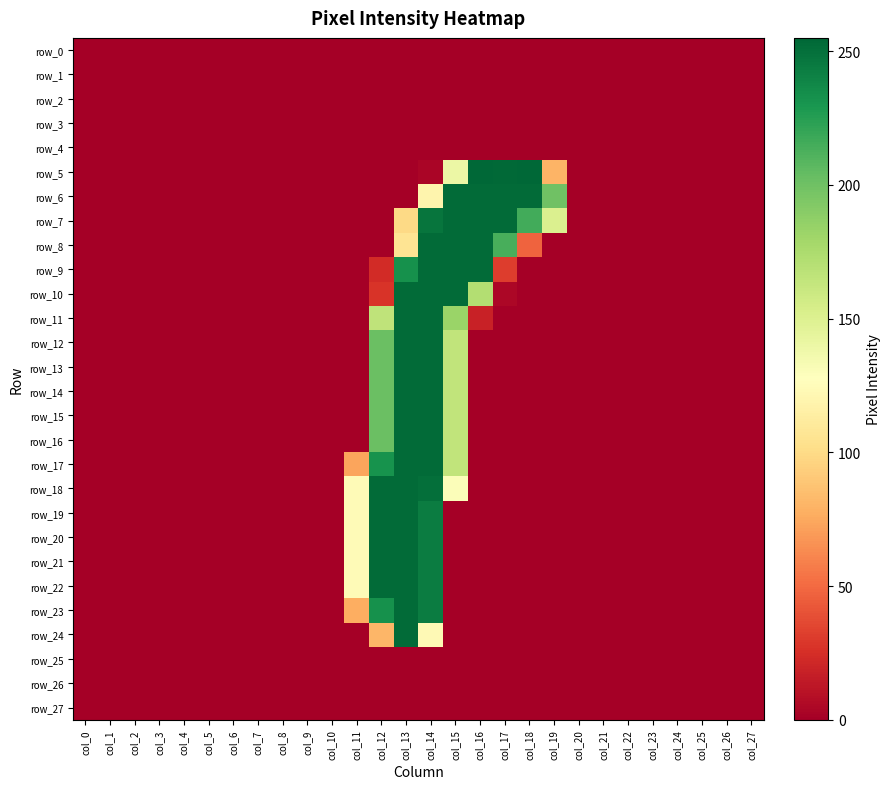

Reading right to left, extract all data points from this chart.

row_0: col_27=0	col_26=0	col_25=0	col_24=0	col_23=0	col_22=0	col_21=0	col_20=0	col_19=0	col_18=0	col_17=0	col_16=0	col_15=0	col_14=0	col_13=0	col_12=0	col_11=0	col_10=0	col_9=0	col_8=0	col_7=0	col_6=0	col_5=0	col_4=0	col_3=0	col_2=0	col_1=0	col_0=0
row_1: col_27=0	col_26=0	col_25=0	col_24=0	col_23=0	col_22=0	col_21=0	col_20=0	col_19=0	col_18=0	col_17=0	col_16=0	col_15=0	col_14=0	col_13=0	col_12=0	col_11=0	col_10=0	col_9=0	col_8=0	col_7=0	col_6=0	col_5=0	col_4=0	col_3=0	col_2=0	col_1=0	col_0=0
row_2: col_27=0	col_26=0	col_25=0	col_24=0	col_23=0	col_22=0	col_21=0	col_20=0	col_19=0	col_18=0	col_17=0	col_16=0	col_15=0	col_14=0	col_13=0	col_12=0	col_11=0	col_10=0	col_9=0	col_8=0	col_7=0	col_6=0	col_5=0	col_4=0	col_3=0	col_2=0	col_1=0	col_0=0
row_3: col_27=0	col_26=0	col_25=0	col_24=0	col_23=0	col_22=0	col_21=0	col_20=0	col_19=0	col_18=0	col_17=0	col_16=0	col_15=0	col_14=0	col_13=0	col_12=0	col_11=0	col_10=0	col_9=0	col_8=0	col_7=0	col_6=0	col_5=0	col_4=0	col_3=0	col_2=0	col_1=0	col_0=0
row_4: col_27=0	col_26=0	col_25=0	col_24=0	col_23=0	col_22=0	col_21=0	col_20=0	col_19=0	col_18=0	col_17=0	col_16=0	col_15=0	col_14=0	col_13=0	col_12=0	col_11=0	col_10=0	col_9=0	col_8=0	col_7=0	col_6=0	col_5=0	col_4=0	col_3=0	col_2=0	col_1=0	col_0=0
row_5: col_27=0	col_26=0	col_25=0	col_24=0	col_23=0	col_22=0	col_21=0	col_20=0	col_19=80	col_18=255	col_17=254	col_16=255	col_15=140	col_14=3	col_13=0	col_12=0	col_11=0	col_10=0	col_9=0	col_8=0	col_7=0	col_6=0	col_5=0	col_4=0	col_3=0	col_2=0	col_1=0	col_0=0
row_6: col_27=0	col_26=0	col_25=0	col_24=0	col_23=0	col_22=0	col_21=0	col_20=0	col_19=200	col_18=253	col_17=253	col_16=253	col_15=253	col_14=119	col_13=0	col_12=0	col_11=0	col_10=0	col_9=0	col_8=0	col_7=0	col_6=0	col_5=0	col_4=0	col_3=0	col_2=0	col_1=0	col_0=0
row_7: col_27=0	col_26=0	col_25=0	col_24=0	col_23=0	col_22=0	col_21=0	col_20=0	col_19=151	col_18=216	col_17=253	col_16=253	col_15=253	col_14=248	col_13=99	col_12=0	col_11=0	col_10=0	col_9=0	col_8=0	col_7=0	col_6=0	col_5=0	col_4=0	col_3=0	col_2=0	col_1=0	col_0=0
row_8: col_27=0	col_26=0	col_25=0	col_24=0	col_23=0	col_22=0	col_21=0	col_20=0	col_19=0	col_18=47	col_17=214	col_16=253	col_15=253	col_14=253	col_13=106	col_12=0	col_11=0	col_10=0	col_9=0	col_8=0	col_7=0	col_6=0	col_5=0	col_4=0	col_3=0	col_2=0	col_1=0	col_0=0
row_9: col_27=0	col_26=0	col_25=0	col_24=0	col_23=0	col_22=0	col_21=0	col_20=0	col_19=0	col_18=0	col_17=31	col_16=253	col_15=253	col_14=253	col_13=233	col_12=23	col_11=0	col_10=0	col_9=0	col_8=0	col_7=0	col_6=0	col_5=0	col_4=0	col_3=0	col_2=0	col_1=0	col_0=0
row_10: col_27=0	col_26=0	col_25=0	col_24=0	col_23=0	col_22=0	col_21=0	col_20=0	col_19=0	col_18=0	col_17=4	col_16=172	col_15=253	col_14=253	col_13=253	col_12=27	col_11=0	col_10=0	col_9=0	col_8=0	col_7=0	col_6=0	col_5=0	col_4=0	col_3=0	col_2=0	col_1=0	col_0=0
row_11: col_27=0	col_26=0	col_25=0	col_24=0	col_23=0	col_22=0	col_21=0	col_20=0	col_19=0	col_18=0	col_17=0	col_16=18	col_15=183	col_14=253	col_13=253	col_12=166	col_11=0	col_10=0	col_9=0	col_8=0	col_7=0	col_6=0	col_5=0	col_4=0	col_3=0	col_2=0	col_1=0	col_0=0
row_12: col_27=0	col_26=0	col_25=0	col_24=0	col_23=0	col_22=0	col_21=0	col_20=0	col_19=0	col_18=0	col_17=0	col_16=0	col_15=165	col_14=253	col_13=253	col_12=202	col_11=0	col_10=0	col_9=0	col_8=0	col_7=0	col_6=0	col_5=0	col_4=0	col_3=0	col_2=0	col_1=0	col_0=0
row_13: col_27=0	col_26=0	col_25=0	col_24=0	col_23=0	col_22=0	col_21=0	col_20=0	col_19=0	col_18=0	col_17=0	col_16=0	col_15=165	col_14=253	col_13=253	col_12=202	col_11=0	col_10=0	col_9=0	col_8=0	col_7=0	col_6=0	col_5=0	col_4=0	col_3=0	col_2=0	col_1=0	col_0=0
row_14: col_27=0	col_26=0	col_25=0	col_24=0	col_23=0	col_22=0	col_21=0	col_20=0	col_19=0	col_18=0	col_17=0	col_16=0	col_15=165	col_14=253	col_13=253	col_12=202	col_11=0	col_10=0	col_9=0	col_8=0	col_7=0	col_6=0	col_5=0	col_4=0	col_3=0	col_2=0	col_1=0	col_0=0
row_15: col_27=0	col_26=0	col_25=0	col_24=0	col_23=0	col_22=0	col_21=0	col_20=0	col_19=0	col_18=0	col_17=0	col_16=0	col_15=165	col_14=253	col_13=253	col_12=202	col_11=0	col_10=0	col_9=0	col_8=0	col_7=0	col_6=0	col_5=0	col_4=0	col_3=0	col_2=0	col_1=0	col_0=0
row_16: col_27=0	col_26=0	col_25=0	col_24=0	col_23=0	col_22=0	col_21=0	col_20=0	col_19=0	col_18=0	col_17=0	col_16=0	col_15=165	col_14=253	col_13=253	col_12=202	col_11=0	col_10=0	col_9=0	col_8=0	col_7=0	col_6=0	col_5=0	col_4=0	col_3=0	col_2=0	col_1=0	col_0=0
row_17: col_27=0	col_26=0	col_25=0	col_24=0	col_23=0	col_22=0	col_21=0	col_20=0	col_19=0	col_18=0	col_17=0	col_16=0	col_15=165	col_14=253	col_13=253	col_12=232	col_11=73	col_10=0	col_9=0	col_8=0	col_7=0	col_6=0	col_5=0	col_4=0	col_3=0	col_2=0	col_1=0	col_0=0
row_18: col_27=0	col_26=0	col_25=0	col_24=0	col_23=0	col_22=0	col_21=0	col_20=0	col_19=0	col_18=0	col_17=0	col_16=0	col_15=130	col_14=251	col_13=253	col_12=253	col_11=124	col_10=0	col_9=0	col_8=0	col_7=0	col_6=0	col_5=0	col_4=0	col_3=0	col_2=0	col_1=0	col_0=0
row_19: col_27=0	col_26=0	col_25=0	col_24=0	col_23=0	col_22=0	col_21=0	col_20=0	col_19=0	col_18=0	col_17=0	col_16=0	col_15=0	col_14=244	col_13=253	col_12=253	col_11=124	col_10=0	col_9=0	col_8=0	col_7=0	col_6=0	col_5=0	col_4=0	col_3=0	col_2=0	col_1=0	col_0=0
row_20: col_27=0	col_26=0	col_25=0	col_24=0	col_23=0	col_22=0	col_21=0	col_20=0	col_19=0	col_18=0	col_17=0	col_16=0	col_15=0	col_14=244	col_13=253	col_12=253	col_11=124	col_10=0	col_9=0	col_8=0	col_7=0	col_6=0	col_5=0	col_4=0	col_3=0	col_2=0	col_1=0	col_0=0
row_21: col_27=0	col_26=0	col_25=0	col_24=0	col_23=0	col_22=0	col_21=0	col_20=0	col_19=0	col_18=0	col_17=0	col_16=0	col_15=0	col_14=244	col_13=253	col_12=253	col_11=124	col_10=0	col_9=0	col_8=0	col_7=0	col_6=0	col_5=0	col_4=0	col_3=0	col_2=0	col_1=0	col_0=0
row_22: col_27=0	col_26=0	col_25=0	col_24=0	col_23=0	col_22=0	col_21=0	col_20=0	col_19=0	col_18=0	col_17=0	col_16=0	col_15=0	col_14=244	col_13=253	col_12=253	col_11=124	col_10=0	col_9=0	col_8=0	col_7=0	col_6=0	col_5=0	col_4=0	col_3=0	col_2=0	col_1=0	col_0=0
row_23: col_27=0	col_26=0	col_25=0	col_24=0	col_23=0	col_22=0	col_21=0	col_20=0	col_19=0	col_18=0	col_17=0	col_16=0	col_15=0	col_14=244	col_13=253	col_12=233	col_11=77	col_10=0	col_9=0	col_8=0	col_7=0	col_6=0	col_5=0	col_4=0	col_3=0	col_2=0	col_1=0	col_0=0
row_24: col_27=0	col_26=0	col_25=0	col_24=0	col_23=0	col_22=0	col_21=0	col_20=0	col_19=0	col_18=0	col_17=0	col_16=0	col_15=0	col_14=123	col_13=253	col_12=81	col_11=0	col_10=0	col_9=0	col_8=0	col_7=0	col_6=0	col_5=0	col_4=0	col_3=0	col_2=0	col_1=0	col_0=0
row_25: col_27=0	col_26=0	col_25=0	col_24=0	col_23=0	col_22=0	col_21=0	col_20=0	col_19=0	col_18=0	col_17=0	col_16=0	col_15=0	col_14=0	col_13=0	col_12=0	col_11=0	col_10=0	col_9=0	col_8=0	col_7=0	col_6=0	col_5=0	col_4=0	col_3=0	col_2=0	col_1=0	col_0=0
row_26: col_27=0	col_26=0	col_25=0	col_24=0	col_23=0	col_22=0	col_21=0	col_20=0	col_19=0	col_18=0	col_17=0	col_16=0	col_15=0	col_14=0	col_13=0	col_12=0	col_11=0	col_10=0	col_9=0	col_8=0	col_7=0	col_6=0	col_5=0	col_4=0	col_3=0	col_2=0	col_1=0	col_0=0
row_27: col_27=0	col_26=0	col_25=0	col_24=0	col_23=0	col_22=0	col_21=0	col_20=0	col_19=0	col_18=0	col_17=0	col_16=0	col_15=0	col_14=0	col_13=0	col_12=0	col_11=0	col_10=0	col_9=0	col_8=0	col_7=0	col_6=0	col_5=0	col_4=0	col_3=0	col_2=0	col_1=0	col_0=0